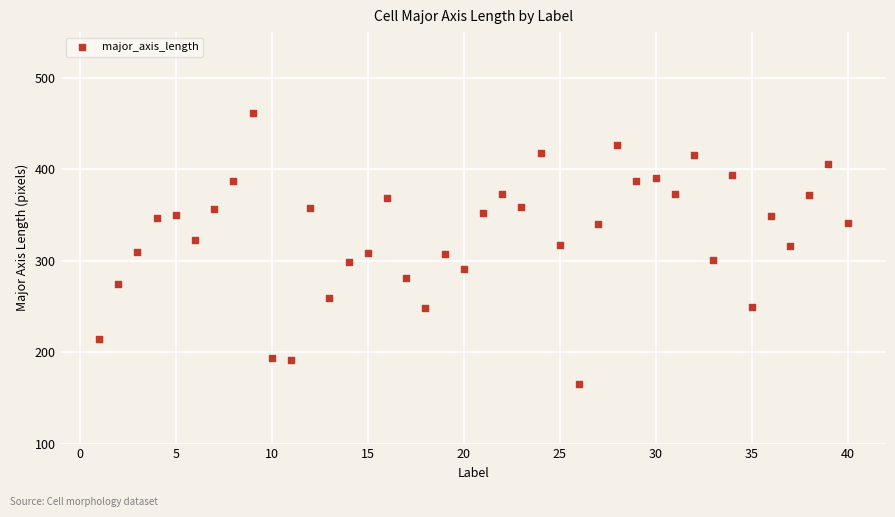

What is the range of X values (max minus min)?

39.0